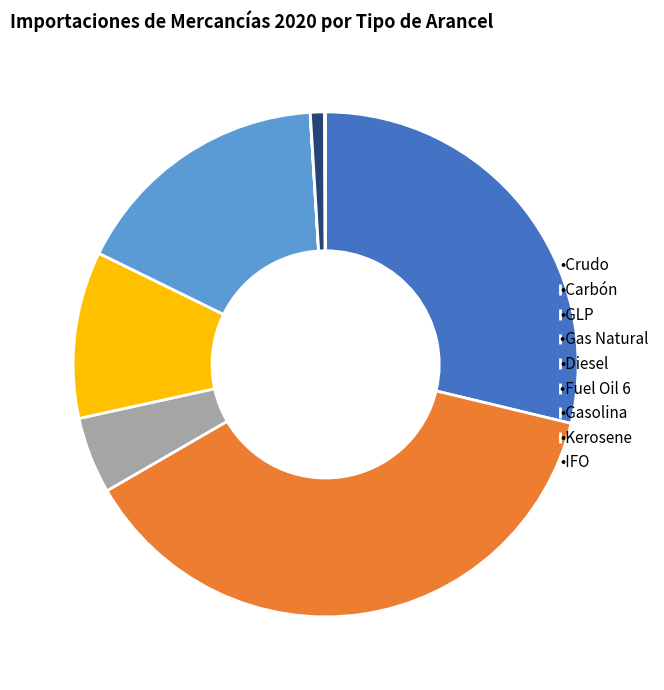

What is the largest slice in the pie chart?

•Carbón